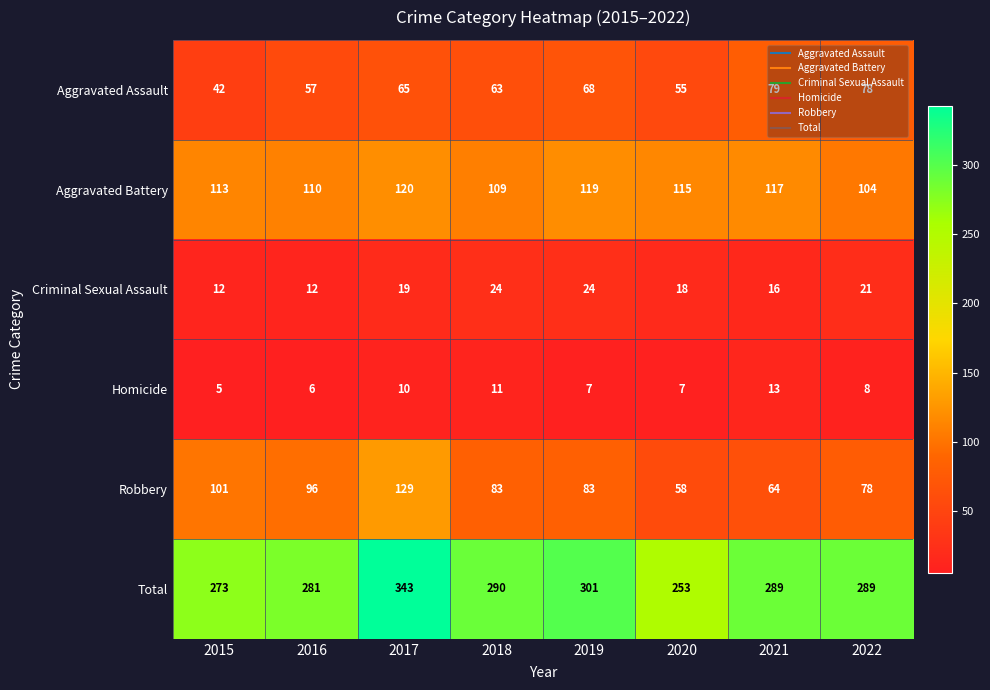

What is the sum of all Aggravated Battery values?

907